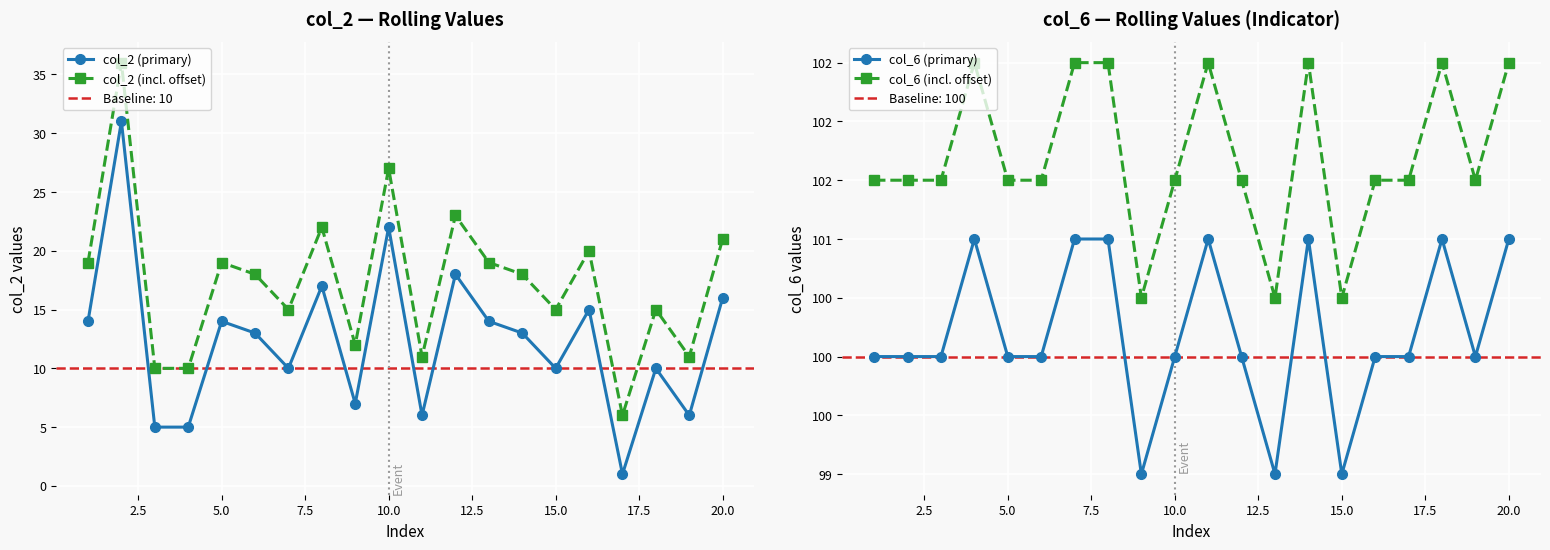

How many series are shown in this chart?

4